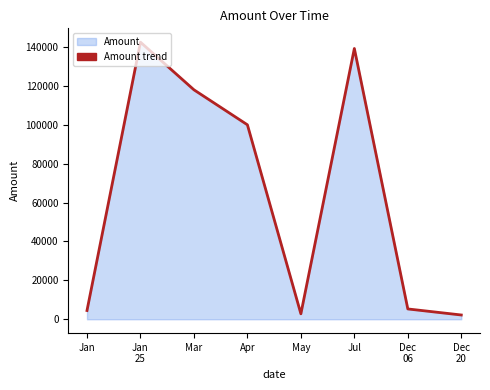

What position from the right is May?

4